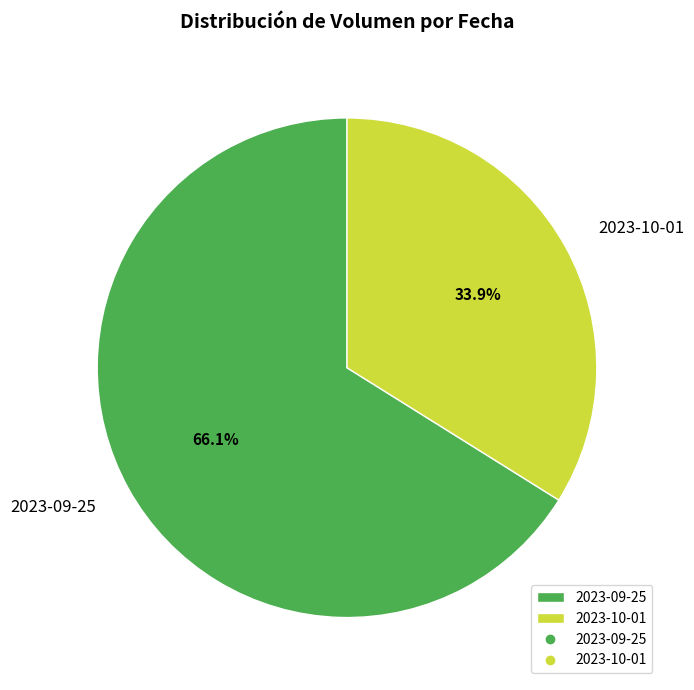

To the nearest percent, what portion does 2023-10-01 represent?

34%